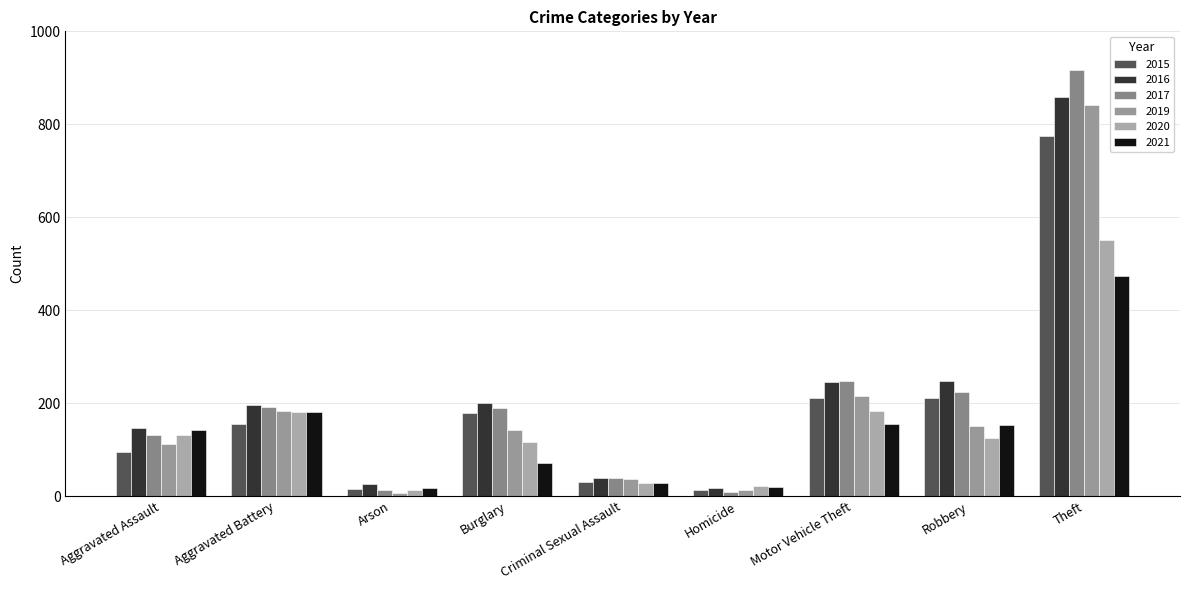

Where is 2015 nearest to the value 393?

Robbery